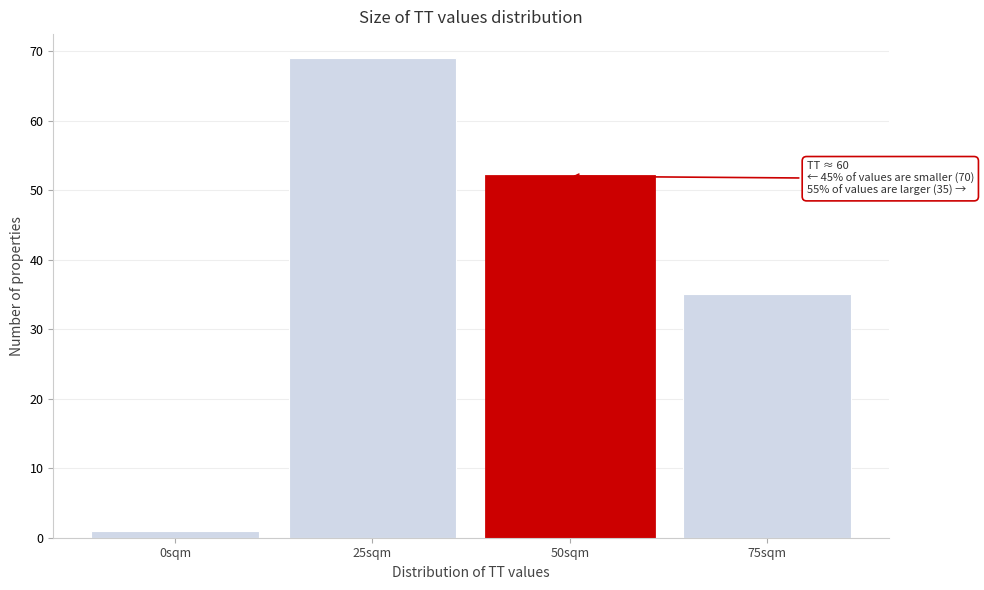

Reading left to right, what are all the values shown in this chart?

0sqm=1	25sqm=69	50sqm=52	75sqm=35